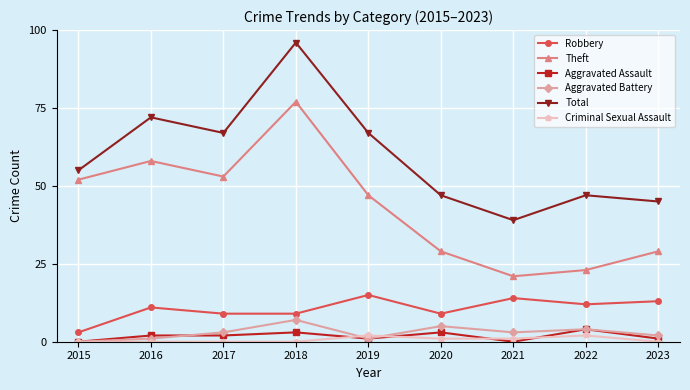

The value of Robbery at 2017 is 3. True or false?

False